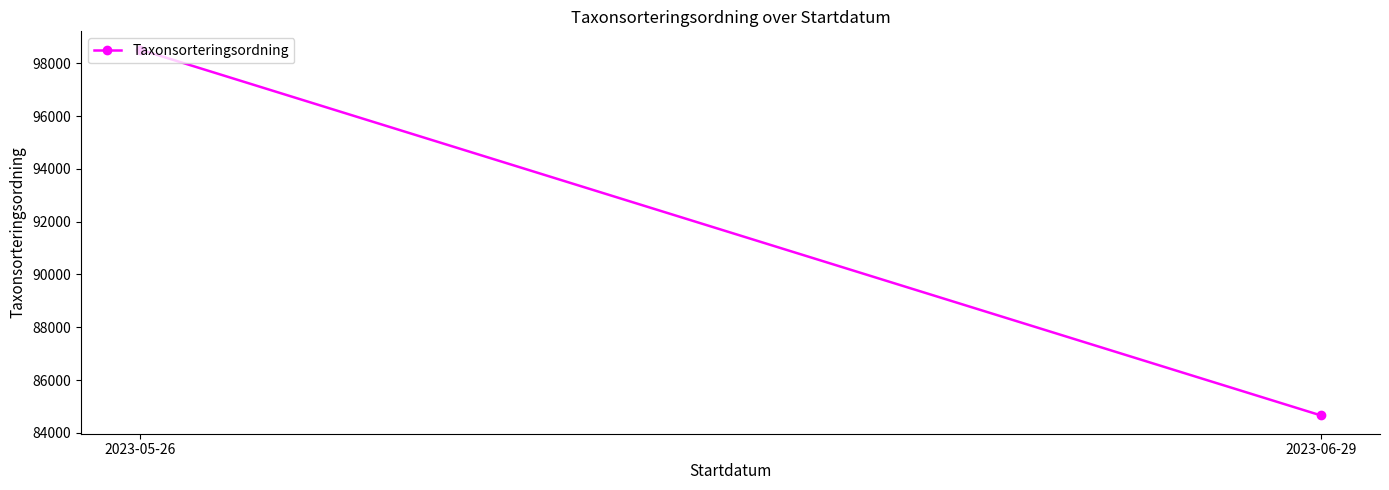

Approximately how many times larger is the value at 2023-06-29 compared to 2023-05-26?

0.9